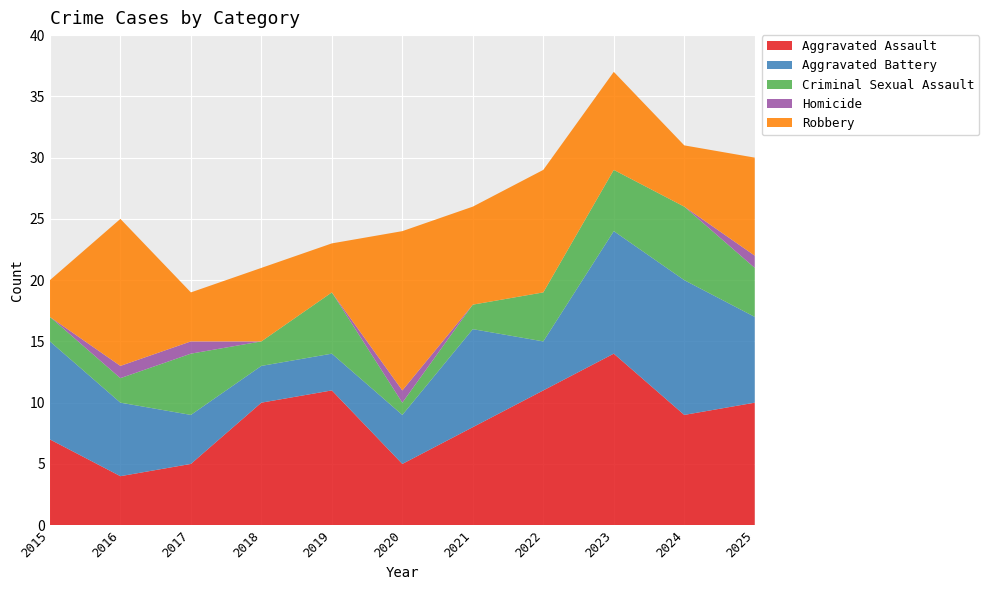

Reading left to right, extract all data points from this chart.

Aggravated Assault: 2015=7	2016=4	2017=5	2018=10	2019=11	2020=5	2021=8	2022=11	2023=14	2024=9	2025=10
Aggravated Battery: 2015=8	2016=6	2017=4	2018=3	2019=3	2020=4	2021=8	2022=4	2023=10	2024=11	2025=7
Criminal Sexual Assault: 2015=2	2016=2	2017=5	2018=2	2019=5	2020=1	2021=2	2022=4	2023=5	2024=6	2025=4
Homicide: 2015=0	2016=1	2017=1	2018=0	2019=0	2020=1	2021=0	2022=0	2023=0	2024=0	2025=1
Robbery: 2015=3	2016=12	2017=4	2018=6	2019=4	2020=13	2021=8	2022=10	2023=8	2024=5	2025=8